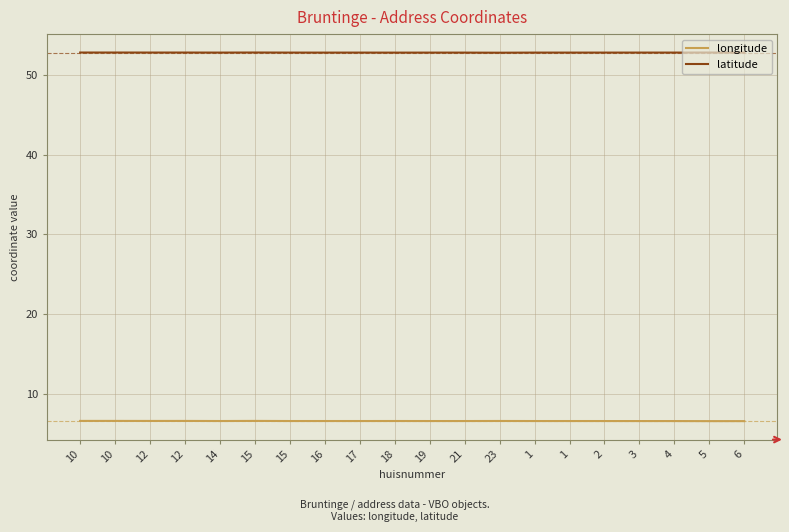

What are all the series names shown in the legend?

longitude, latitude